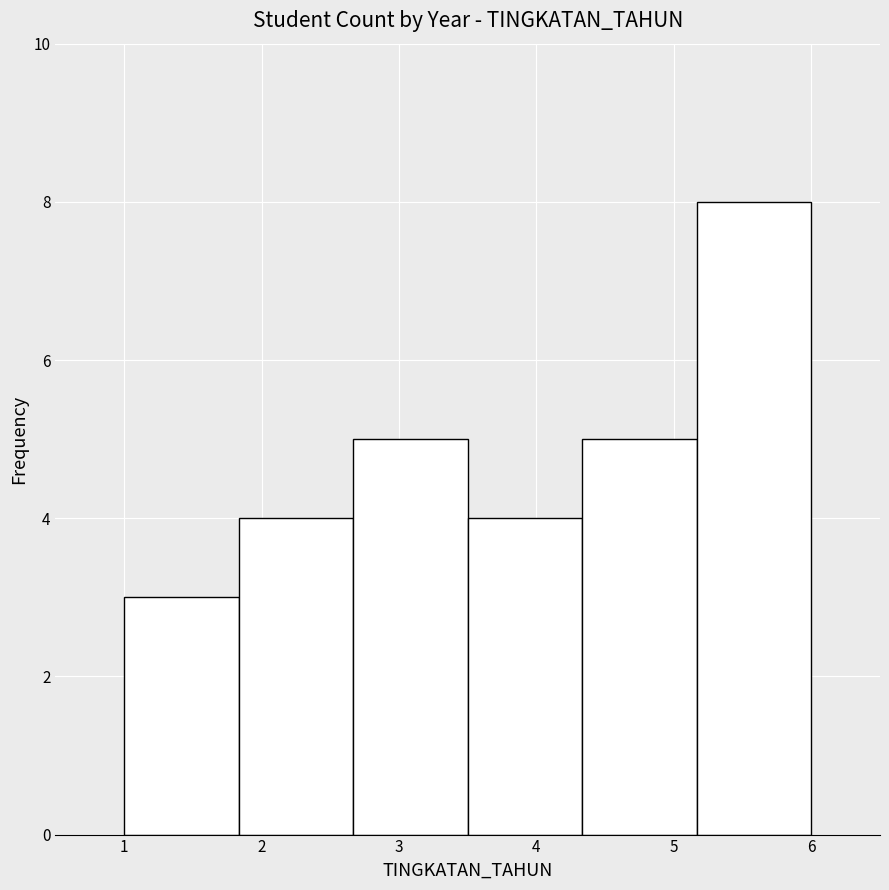

What is the height of the bar covering 1.8 to 2.7 on the x-axis? Neither the bar edges nor the heights are printed on the chart, so give them approximately, as read against the axes.

4